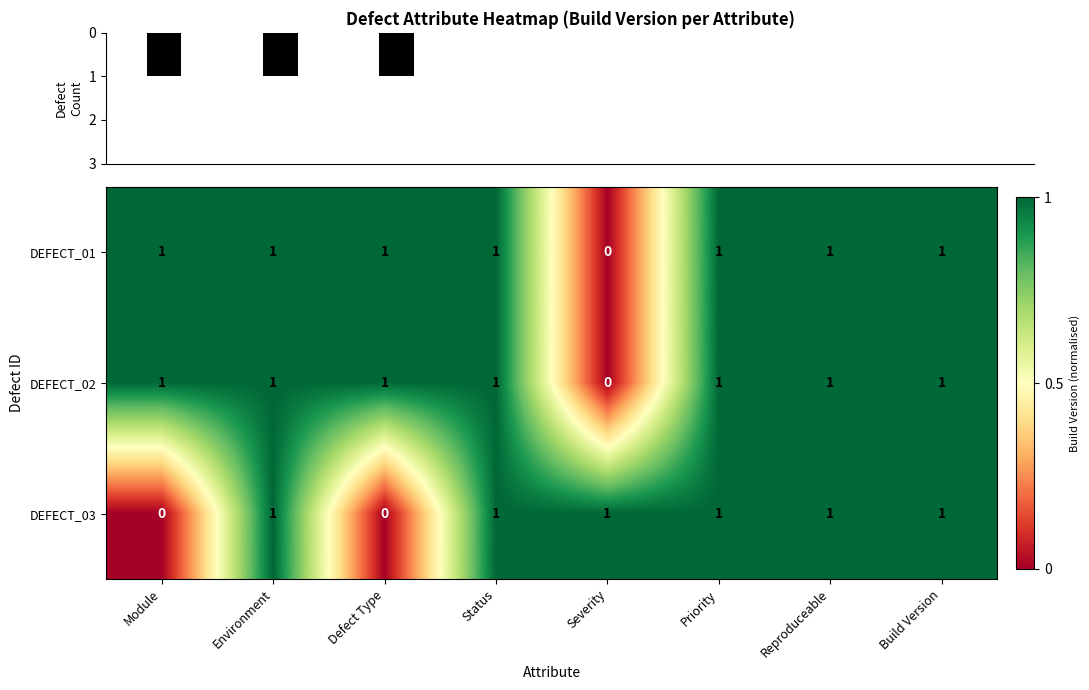

What is the difference between the maximum and second lowest values in the DEFECT_03 series?

1